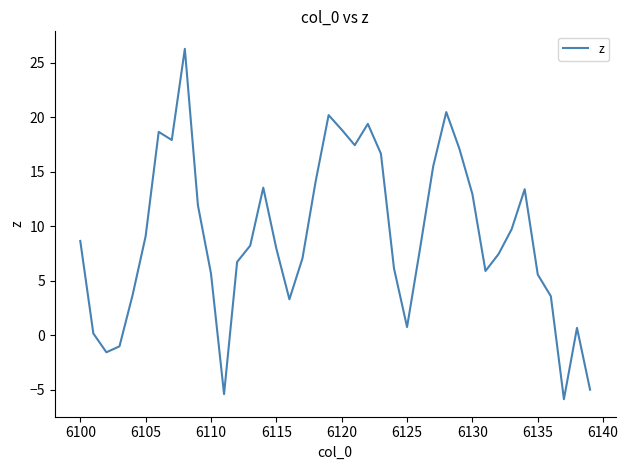

How many values are above zero?

35